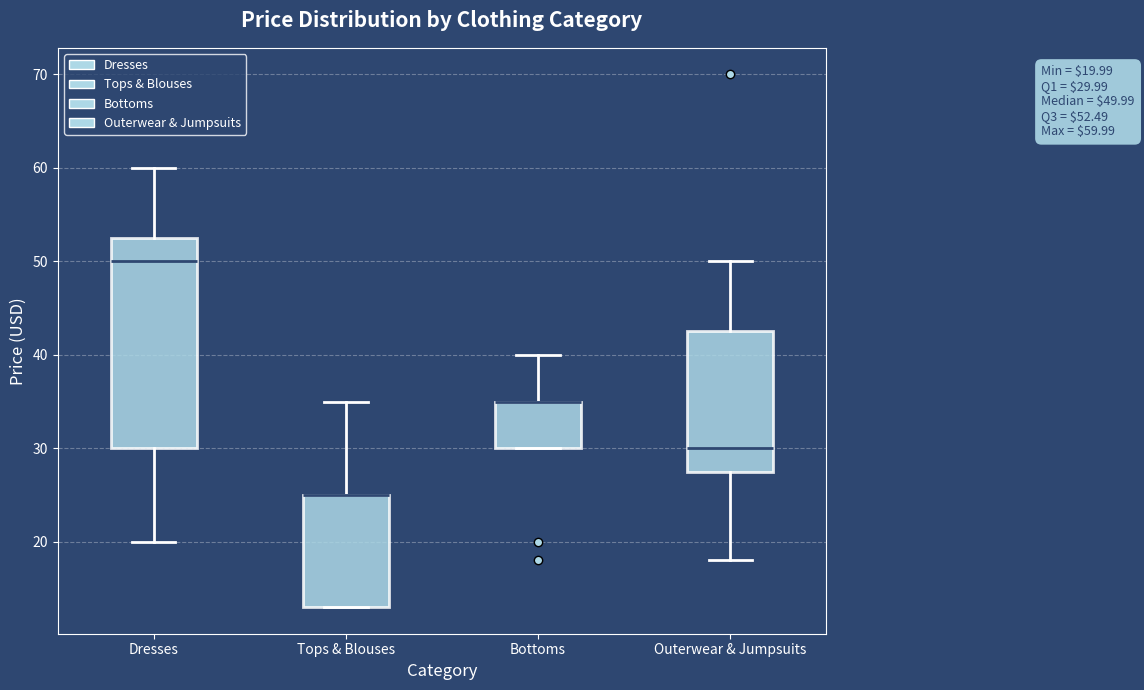

Comparing the boxes themselves (not the whiskers), which one is the tallest?

Dresses